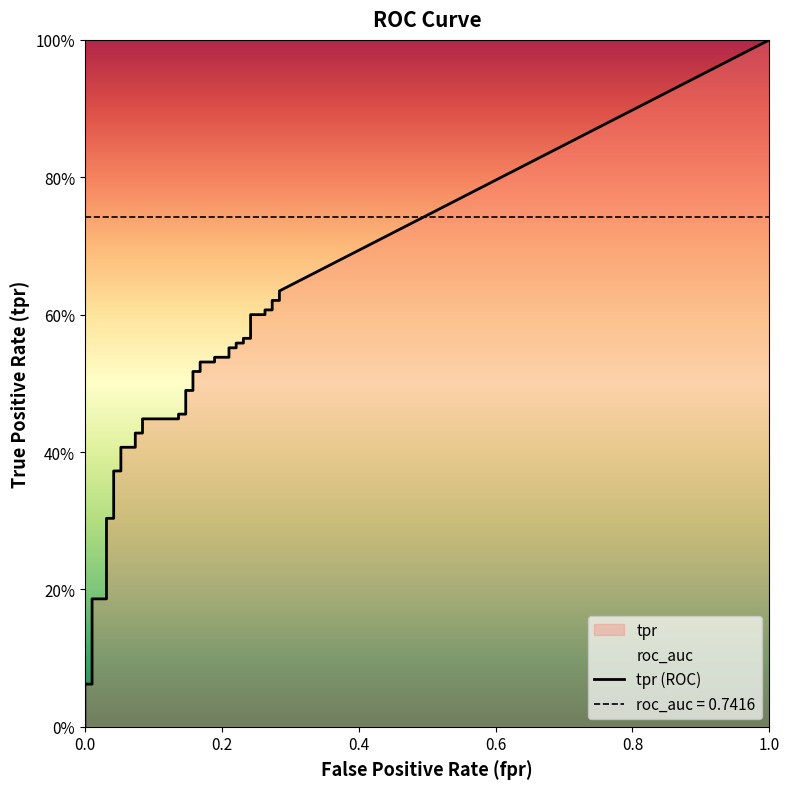

How many values in the fpr series exceed 0?

37